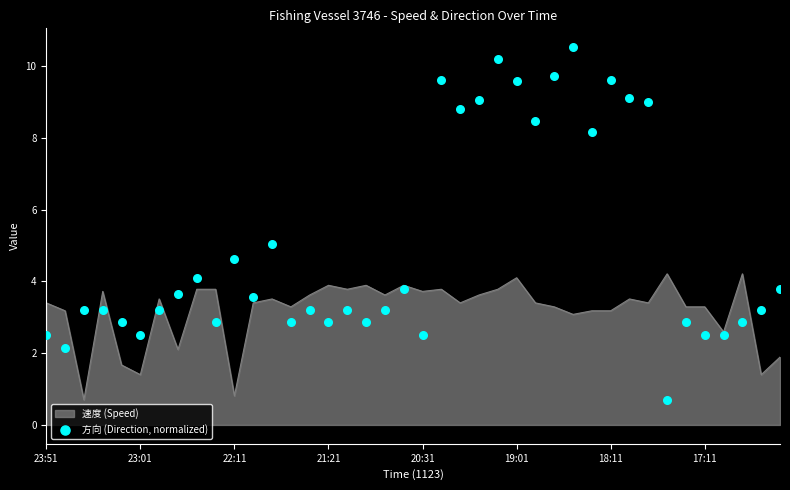

What is the maximum value for 速度 (Speed)?

4.2